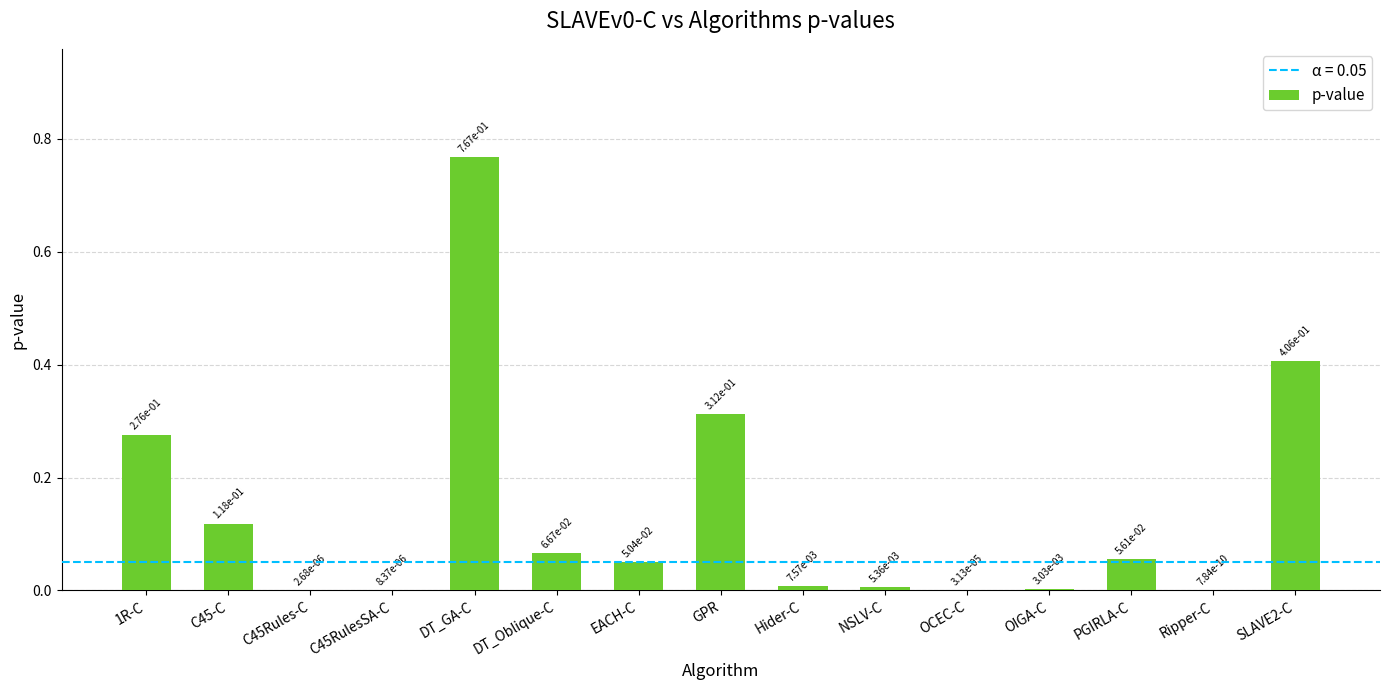

Between C45-C and DT_GA-C, which is larger?

DT_GA-C